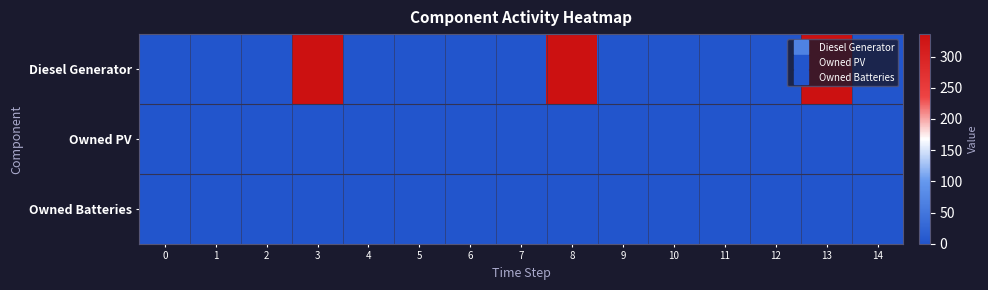

List the series in order of their peak value, highest first.

row_0, row_1, row_2